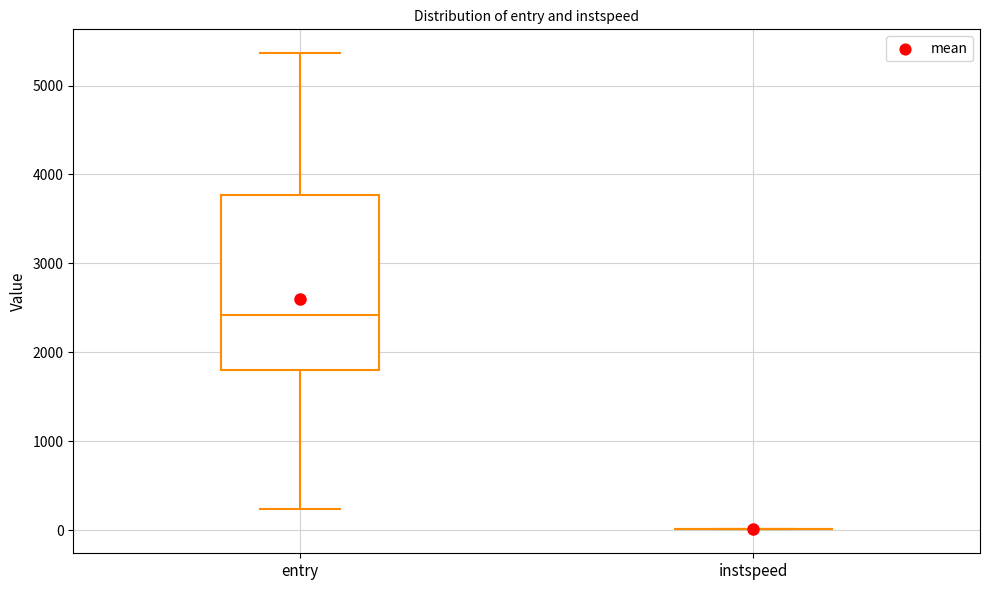

Which box is the tallest, from its lower edge to its upper edge?

entry